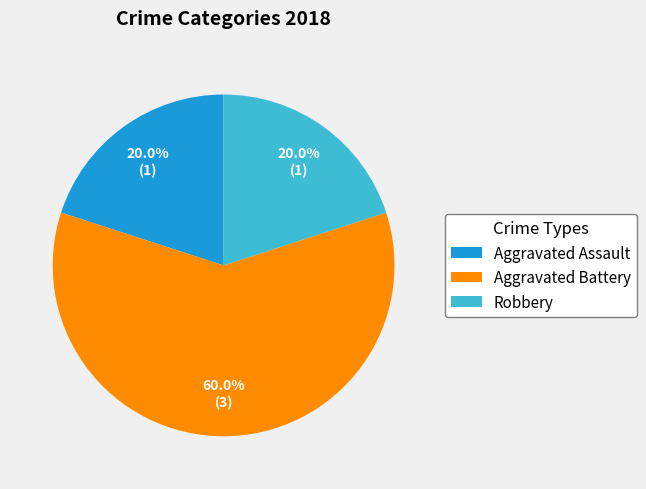

Is there a majority slice in this chart?

Yes